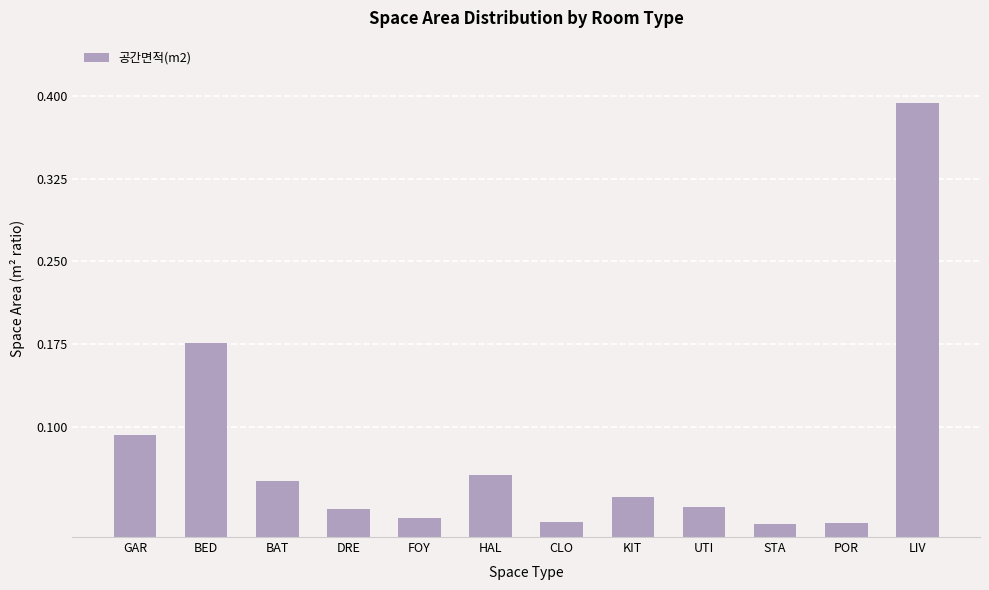

Which label corresponds to the largest value in the chart?

LIV